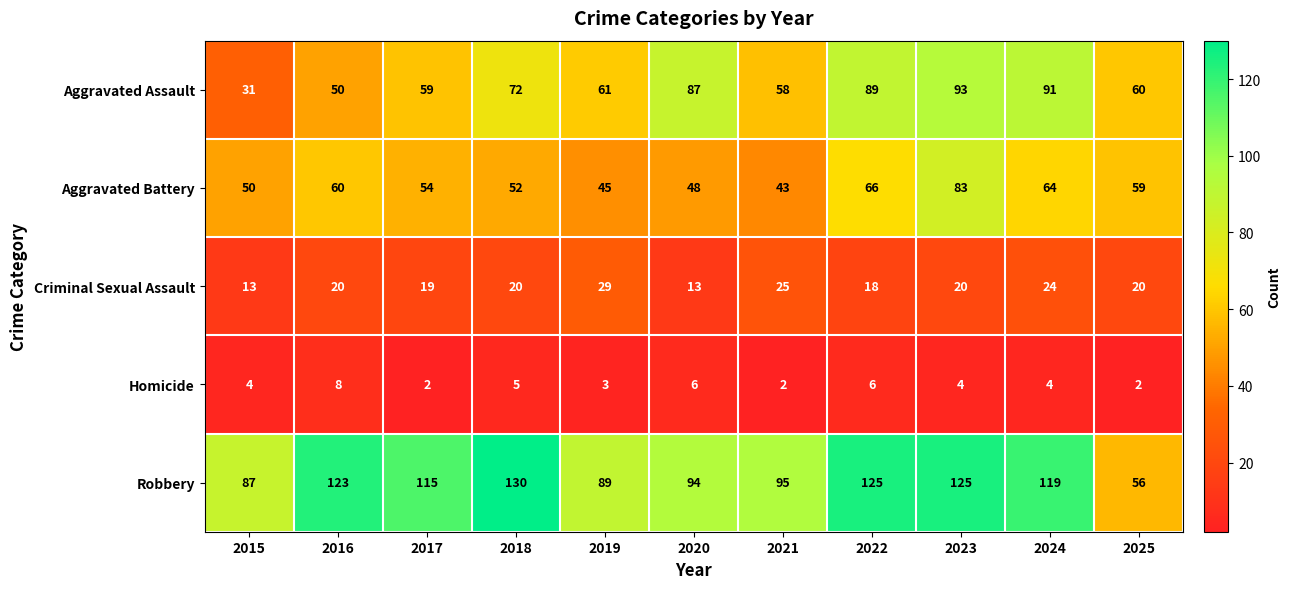

Which series has the largest total across all categories?

Robbery